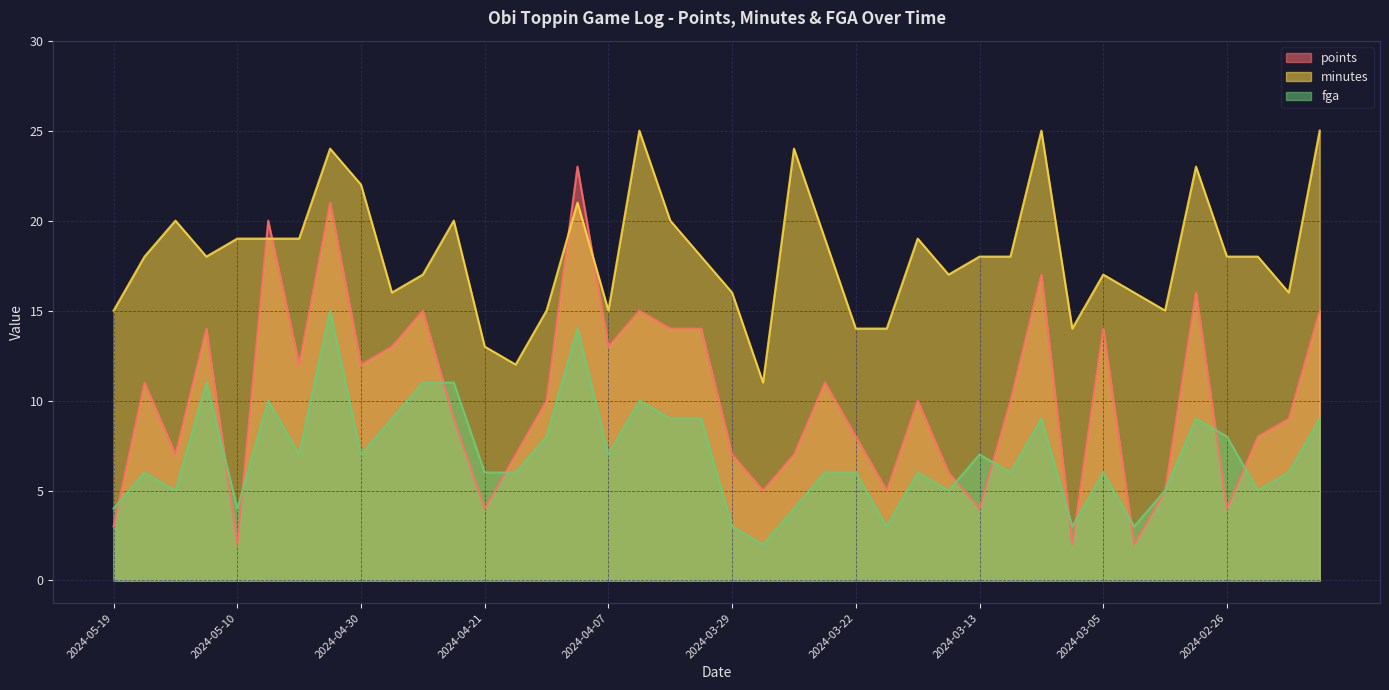

Between 2024-05-12 and 2024-03-12, which series saw the biggest shift?

fga